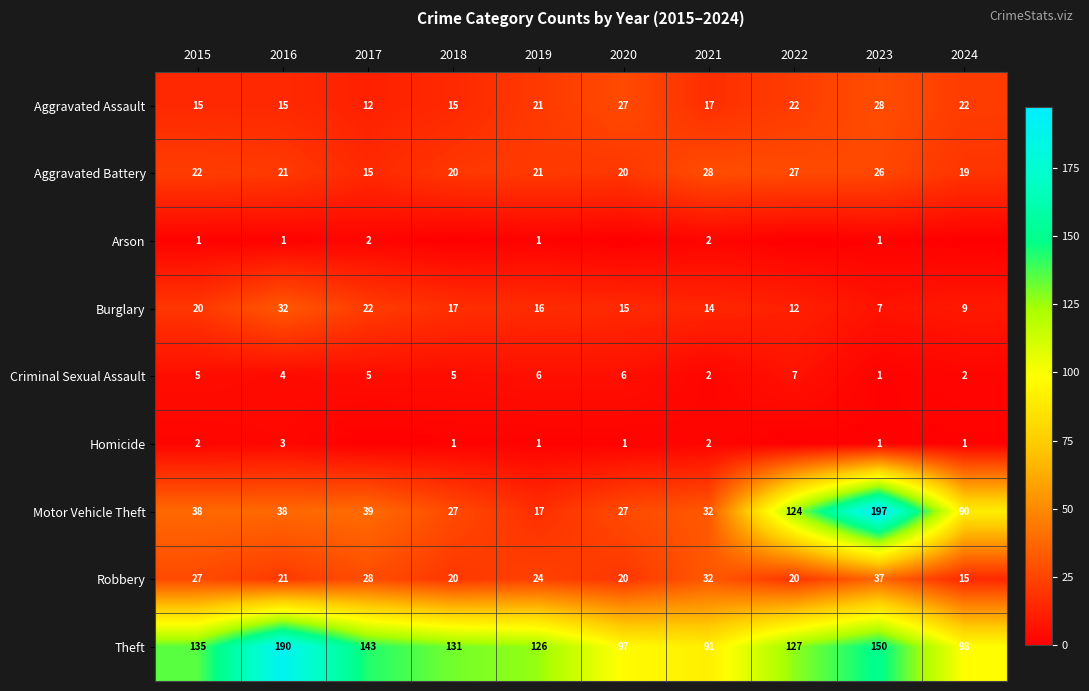

What is the sum of all Criminal Sexual Assault values?

43